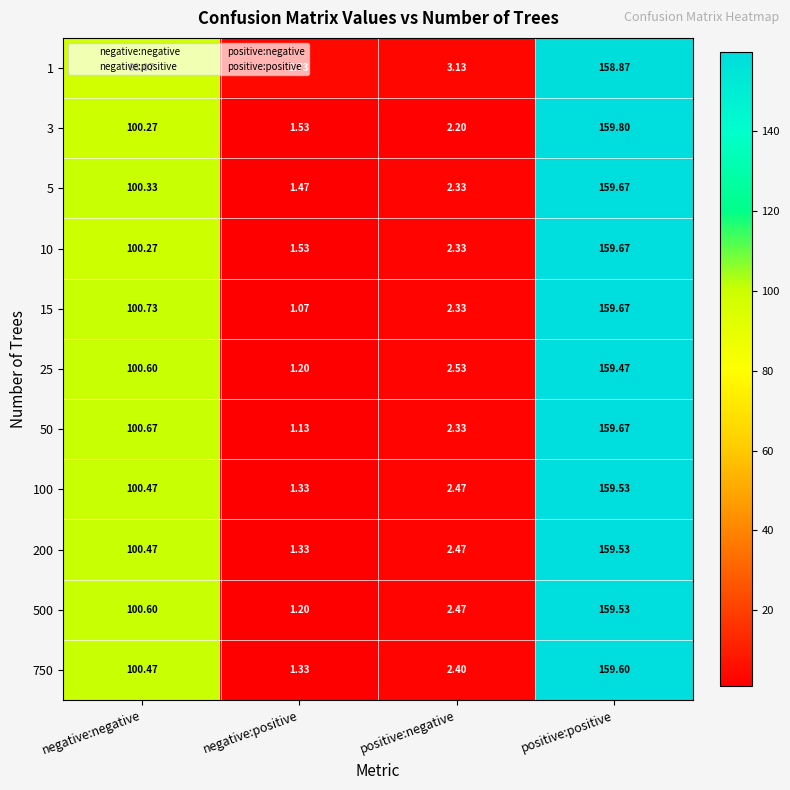

How many series are shown in this chart?

11